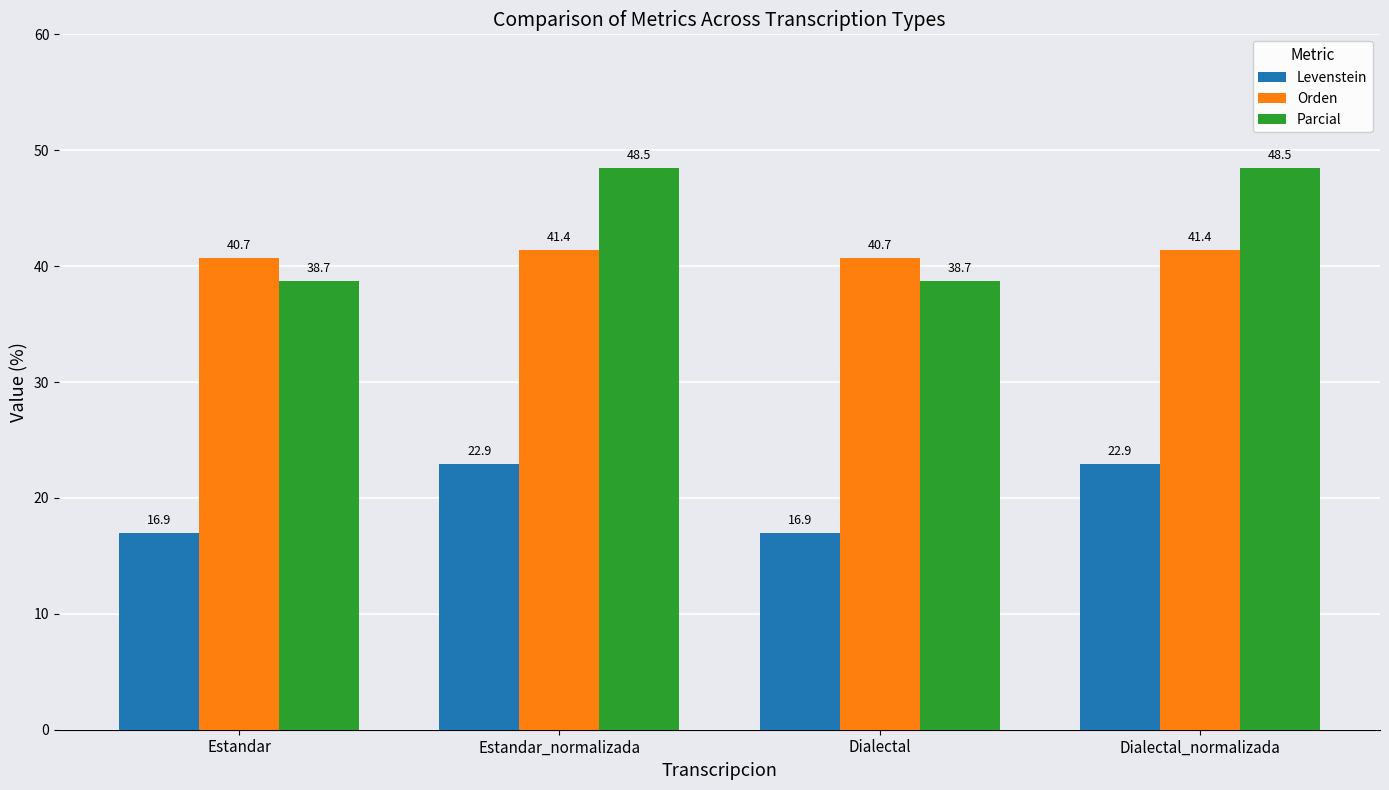

Rank the series by their maximum value, from highest to lowest.

Parcial, Orden, Levenstein